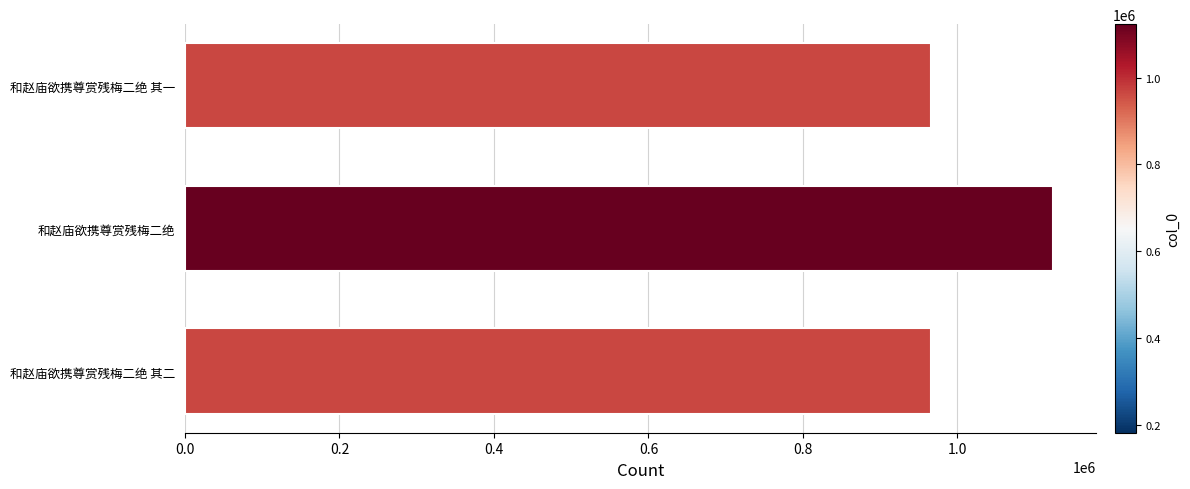

Count the number of data series in this chart.

1